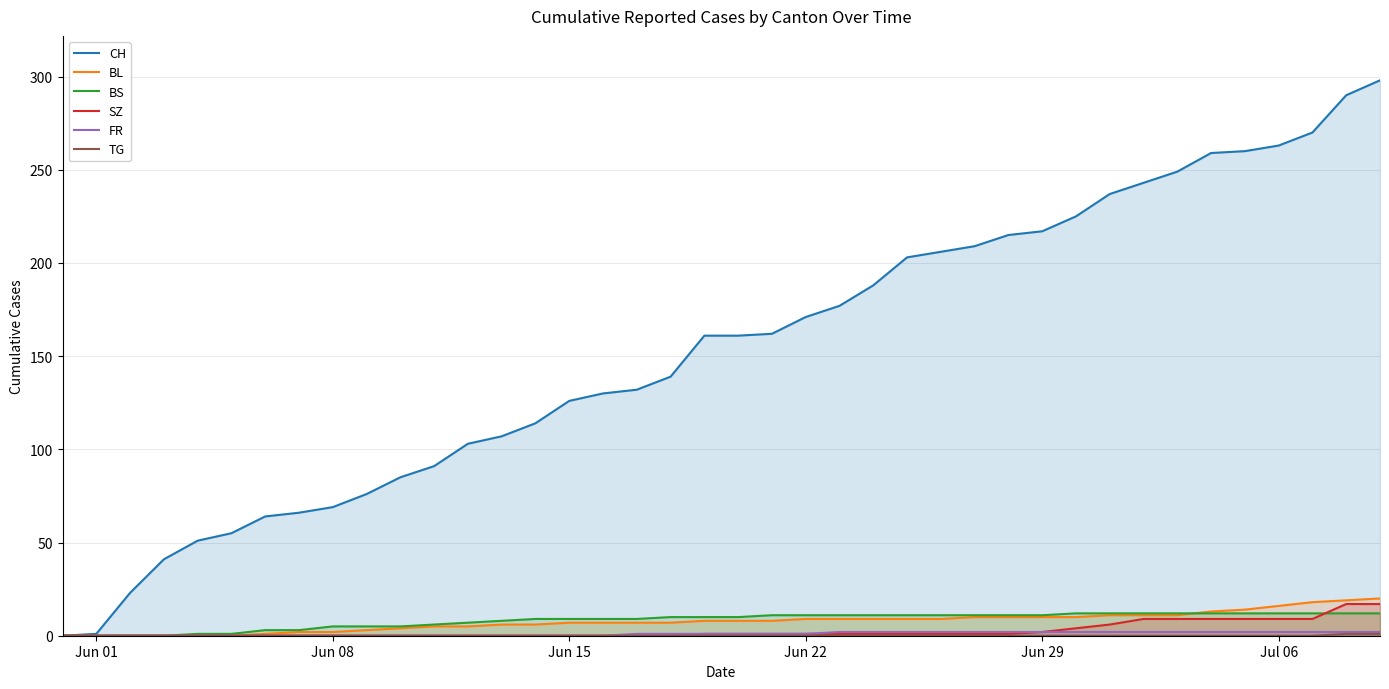

Which series has the largest range (max minus min)?

CH